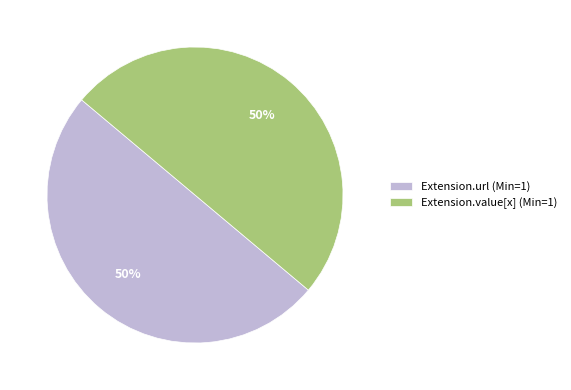

The Extension.value[x] (Min=1) slice represents 43% of the pie. True or false?

False